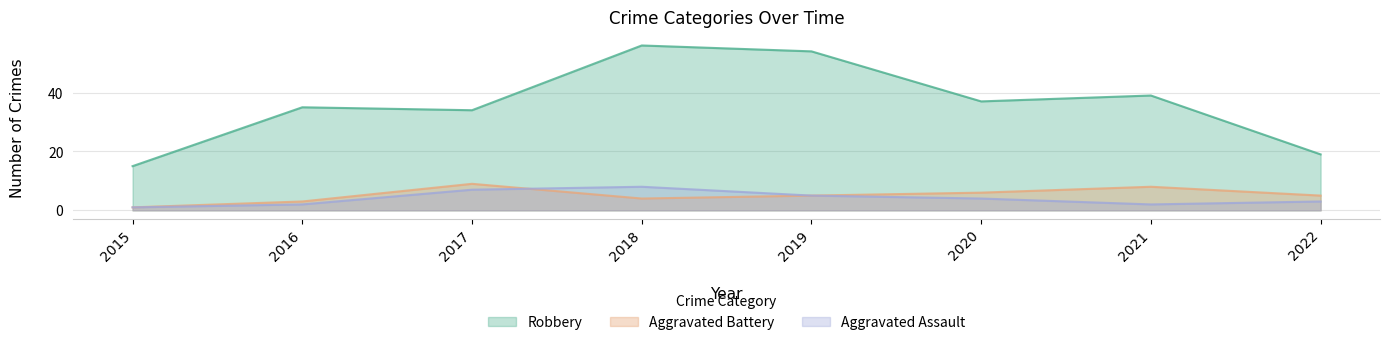

What is the value of the Aggravated Battery point at the 8th from the left?

5